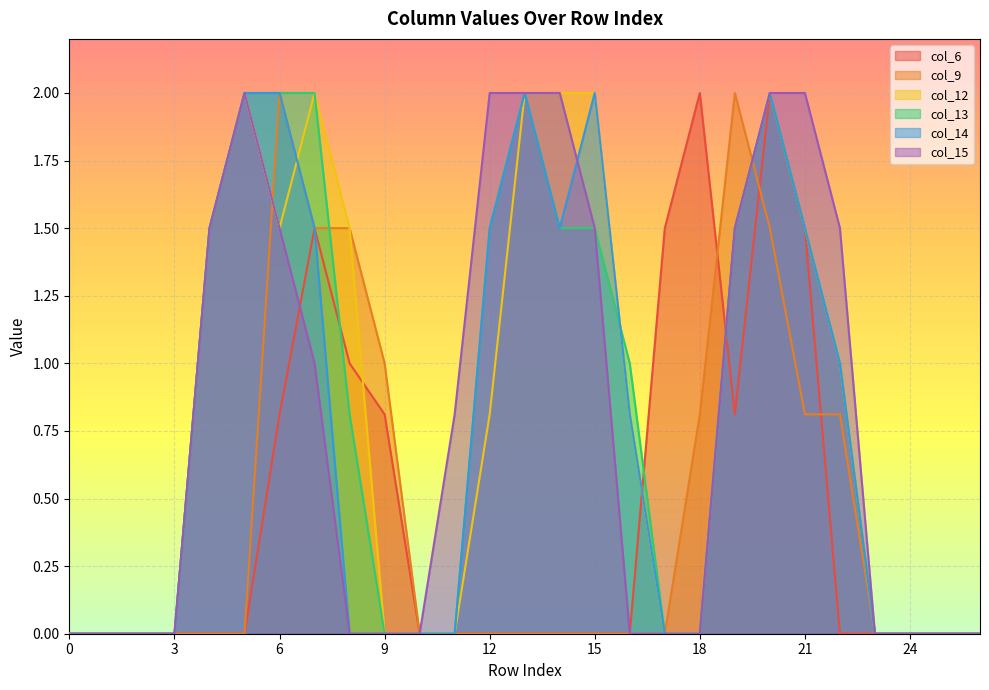

What is the value of the col_14 point at the 15th from the left?

1.5